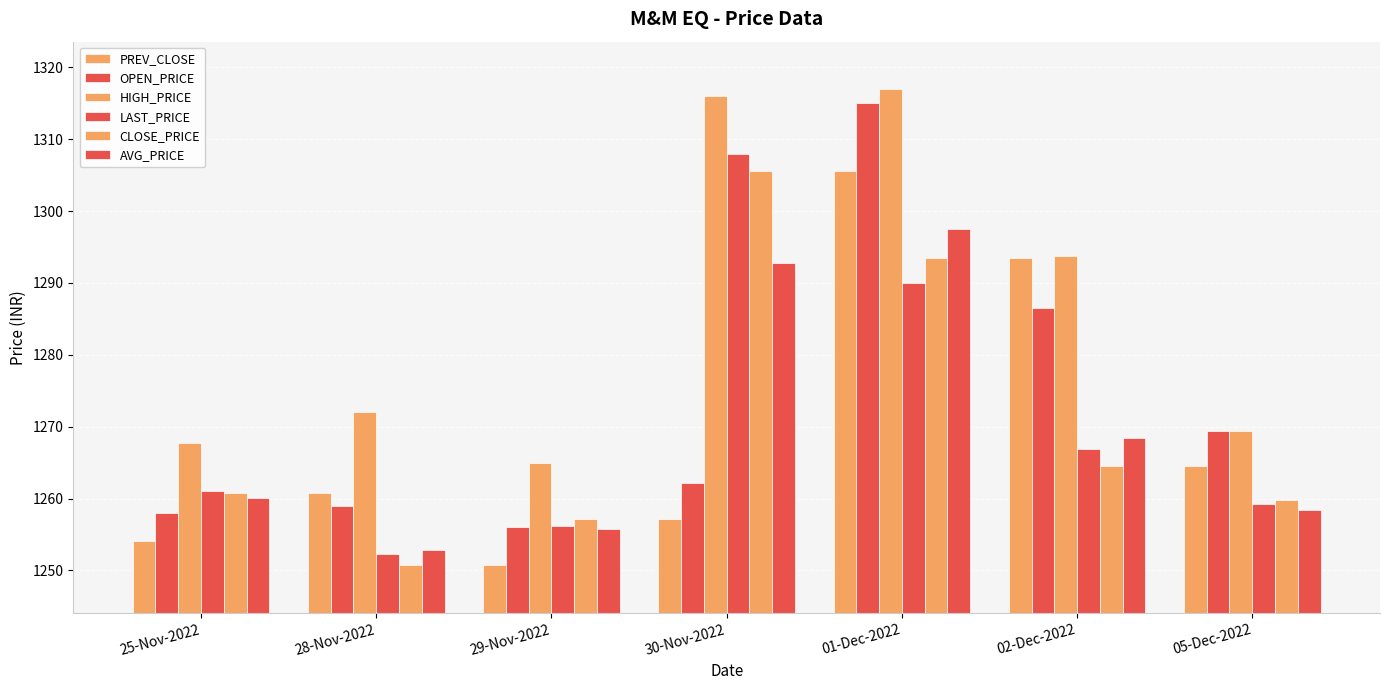

What is the difference between the LAST_PRICE values at 30-Nov-2022 and 02-Dec-2022?

41.0